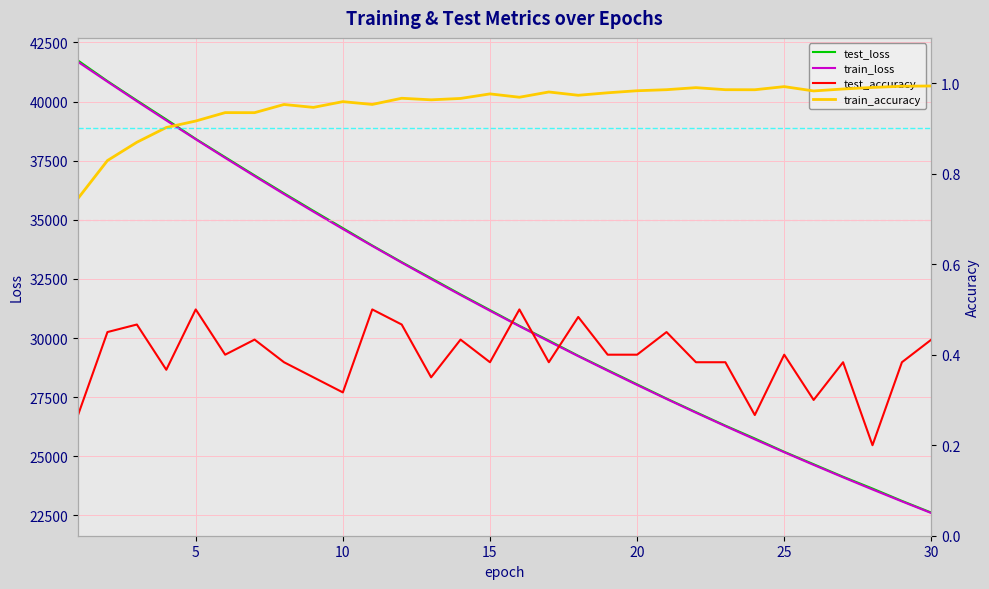

True or false: train_accuracy and test_loss intersect in this chart.

False